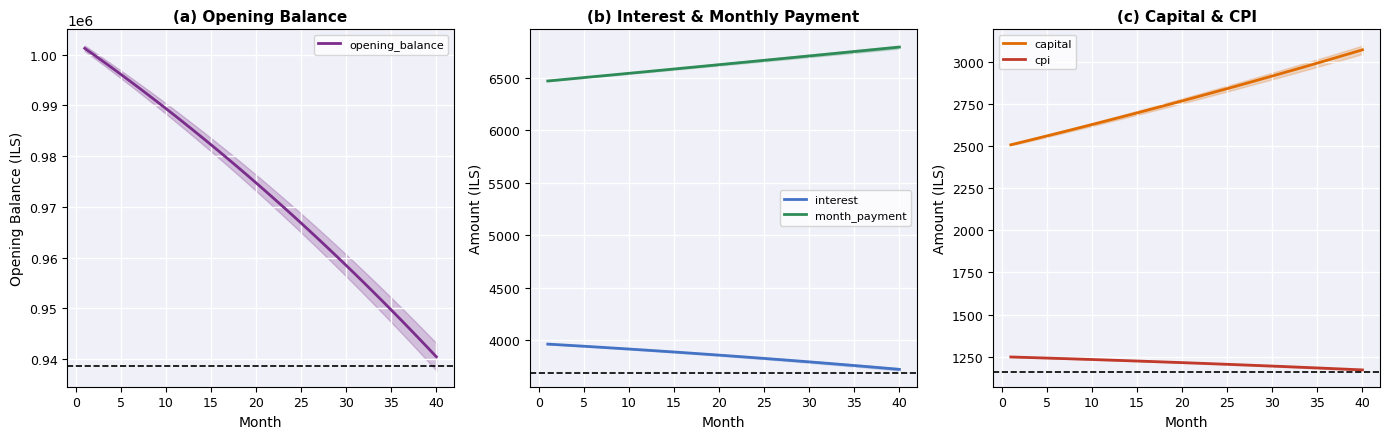

True or false: month_payment and interest cross at least once.

False